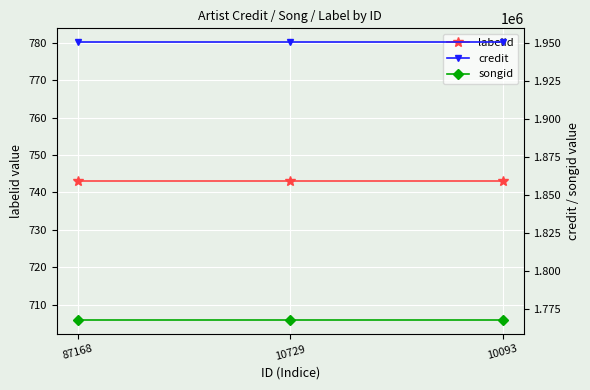

True or false: credit has a value of 1950528 at 10093.

True